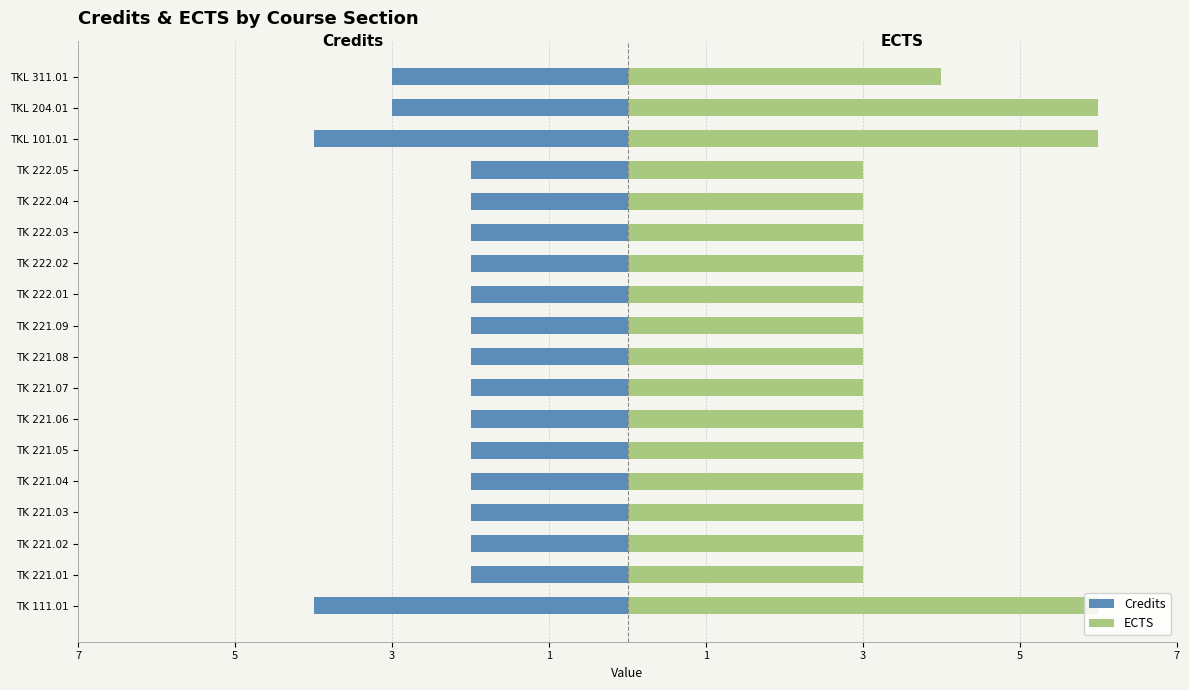

How many bars are there in total?

36